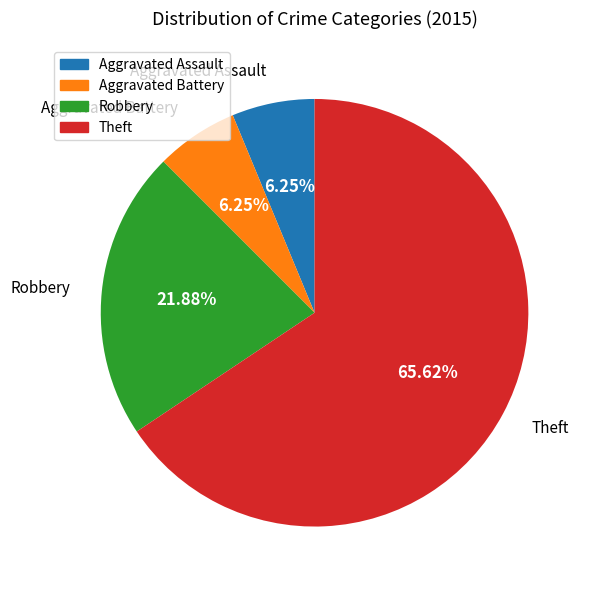

Which has a higher value, Robbery or Aggravated Battery?

Robbery